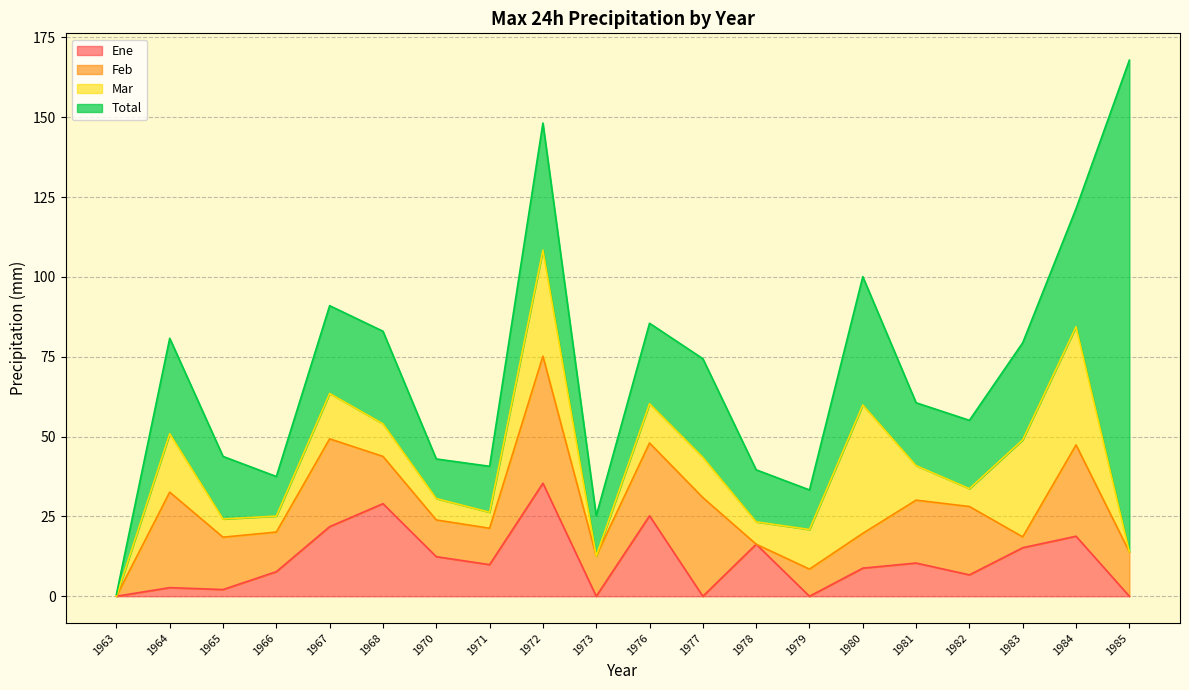

True or false: Total and Mar intersect in this chart.

False